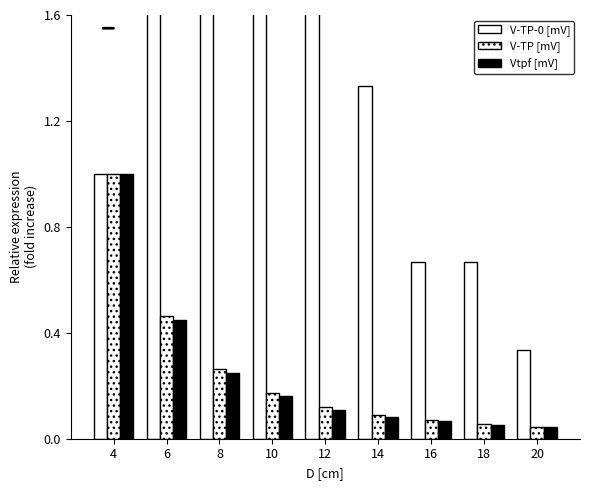

What is the average value of the Vtpf [mV] series?

0.2